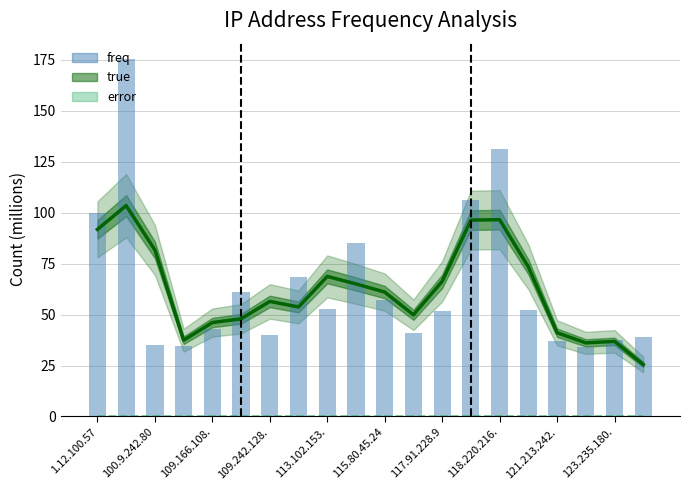

Reading left to right, what are all the values shown in this chart?

true: 91.8	103.5	81.7	37.4	46.1	47.9	56.5	53.7	68.7	65.0	61.0	49.9	66.3	96.4	96.6	73.4	41.1	36.1	36.9	25.5
error: 0.0	0.0	0.0	0.0	0.0	0.0	0.0	0.0	0.0	0.0	0.0	0.0	0.0	0.0	0.0	0.0	0.0	0.0	0.0	0.0
freq: 100.0	175.5	35.0	34.6	42.7	61.0	40.1	68.3	52.9	85.1	57.3	40.8	51.6	106.4	131.1	52.2	37.0	34.1	37.3	39.2